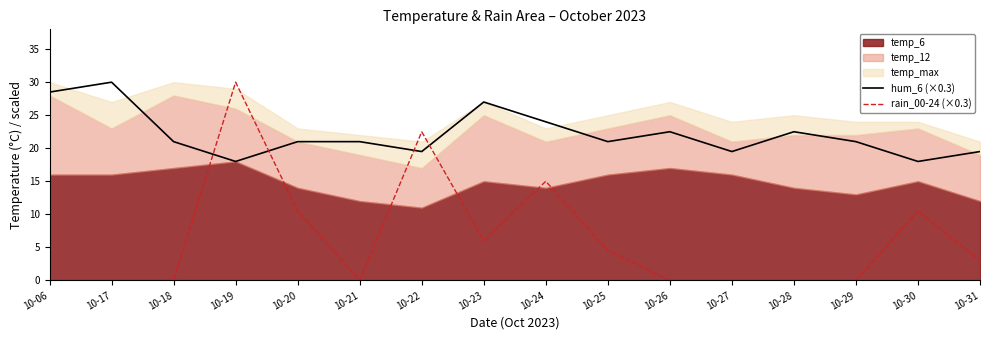

At how many categories does at least one series exceed 16?

16